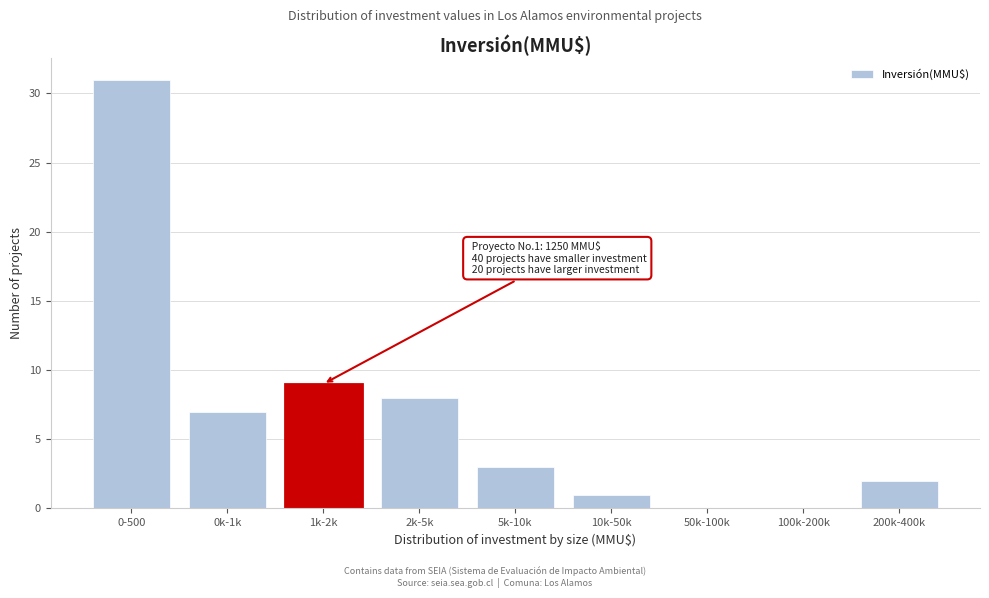

Reading left to right, transcribe all the data shown in this chart.

0-500=31	0k-1k=7	1k-2k=9	2k-5k=8	5k-10k=3	10k-50k=1	50k-100k=0	100k-200k=0	200k-400k=2